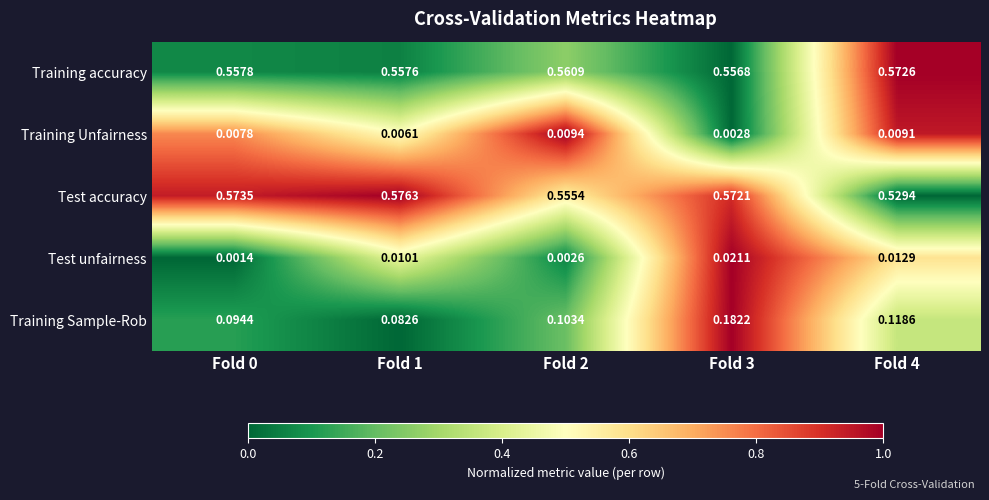

At Fold 2, list the series in order from largest to smallest.

Training accuracy, Test accuracy, Training Sample-Rob, Training Unfairness, Test unfairness